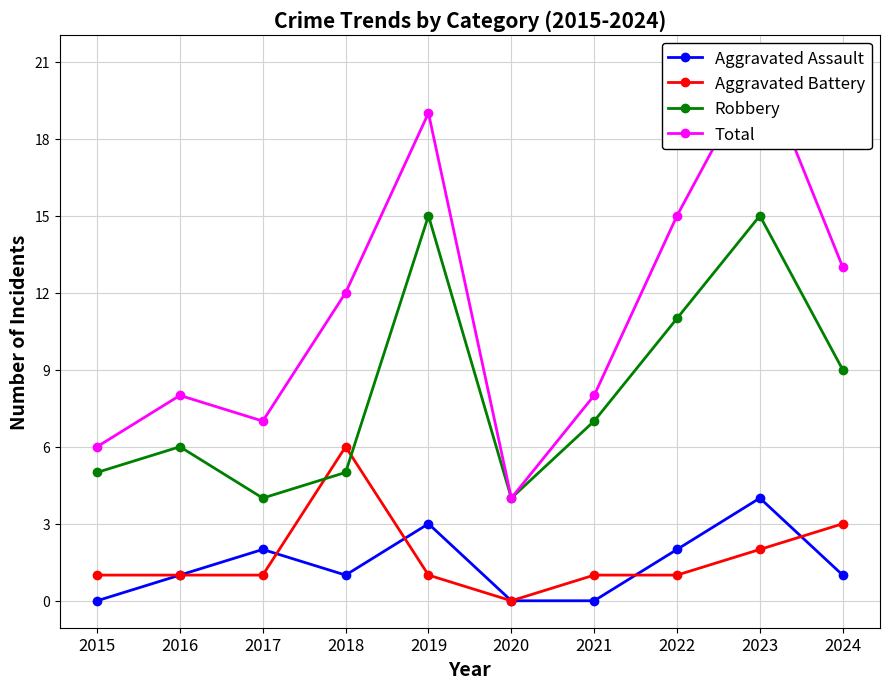

Where does the Aggravated Assault series first go above 1?

2017